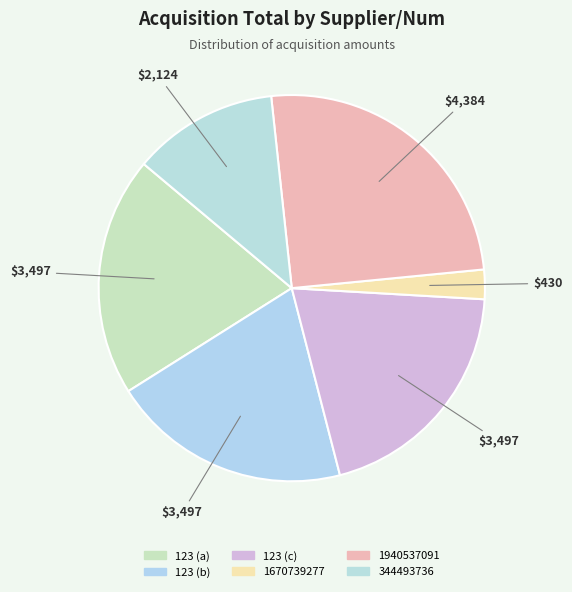

True or false: 123 (c) accounts for 20% of the total.

True